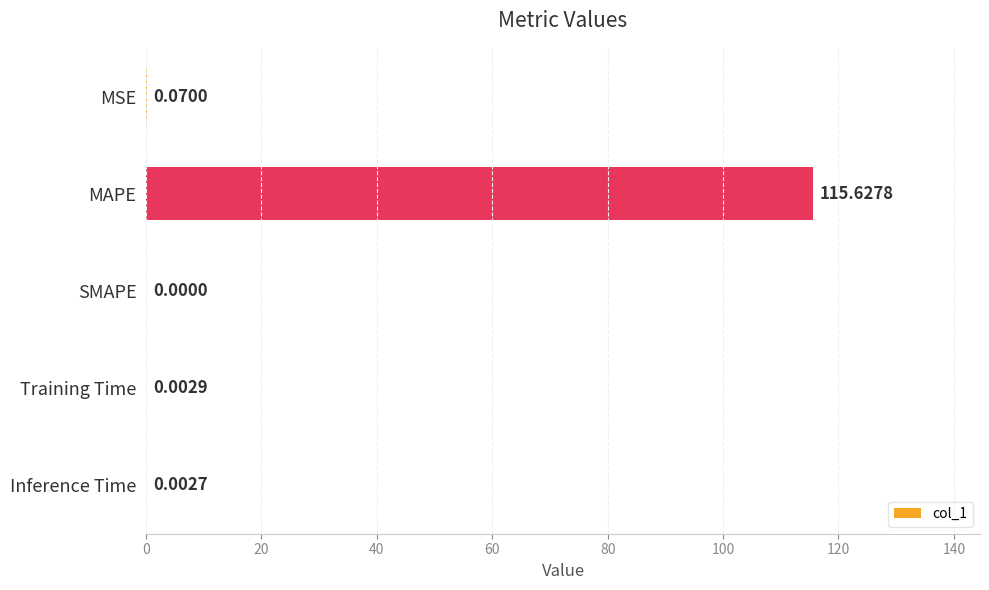

Between SMAPE and Training Time, which is larger?

Training Time